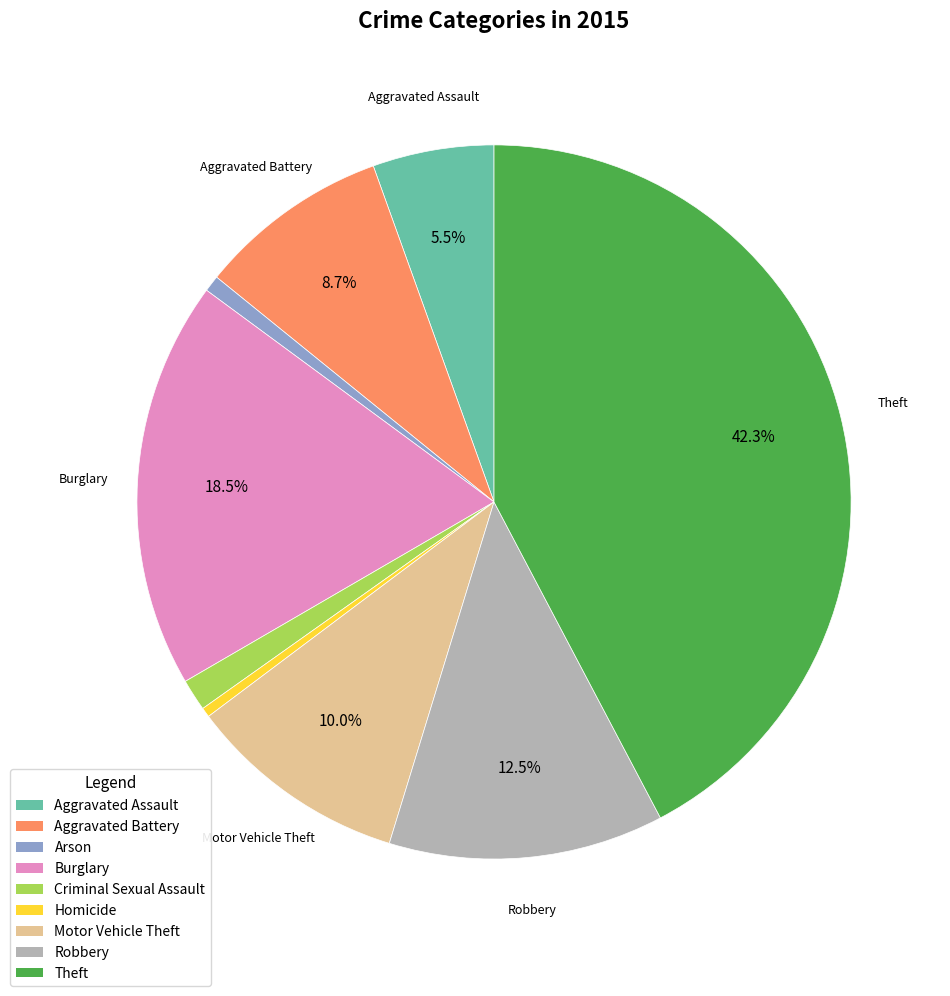

Which category has the biggest portion of the pie?

Theft